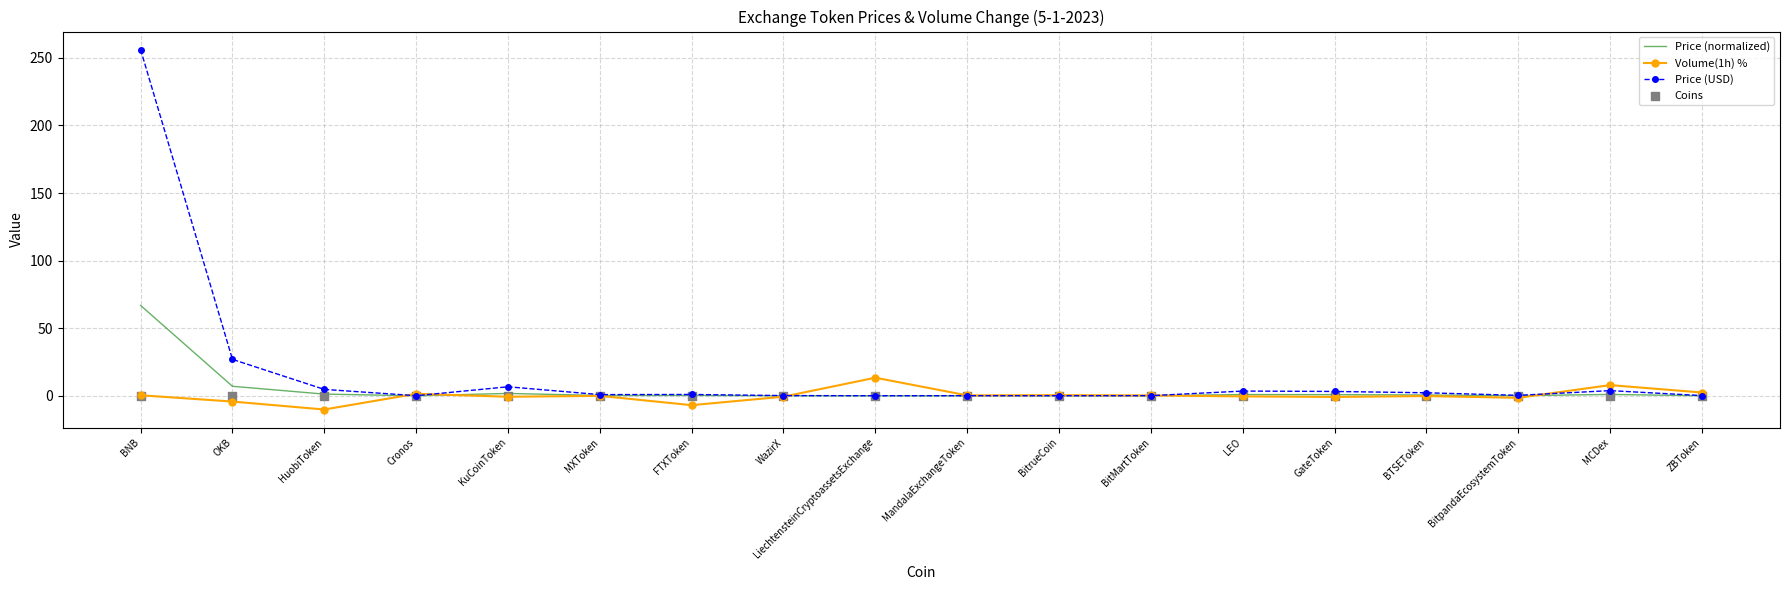

Which series has the largest Y range (max minus min)?

Price (USD)